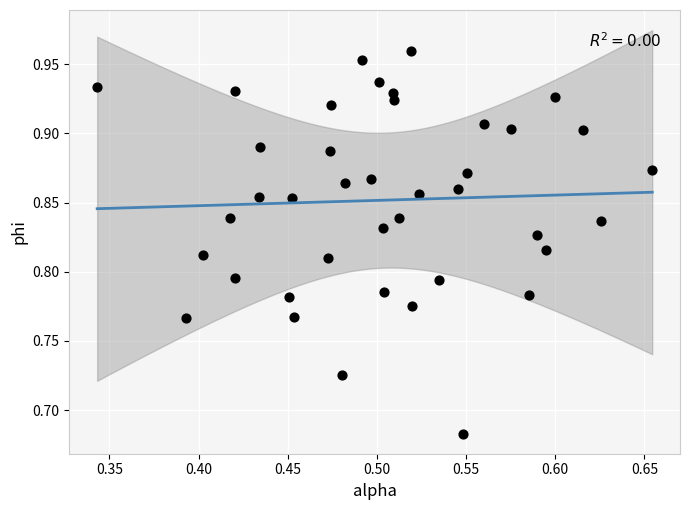

What is the range of Y values (max minus min)?

0.3